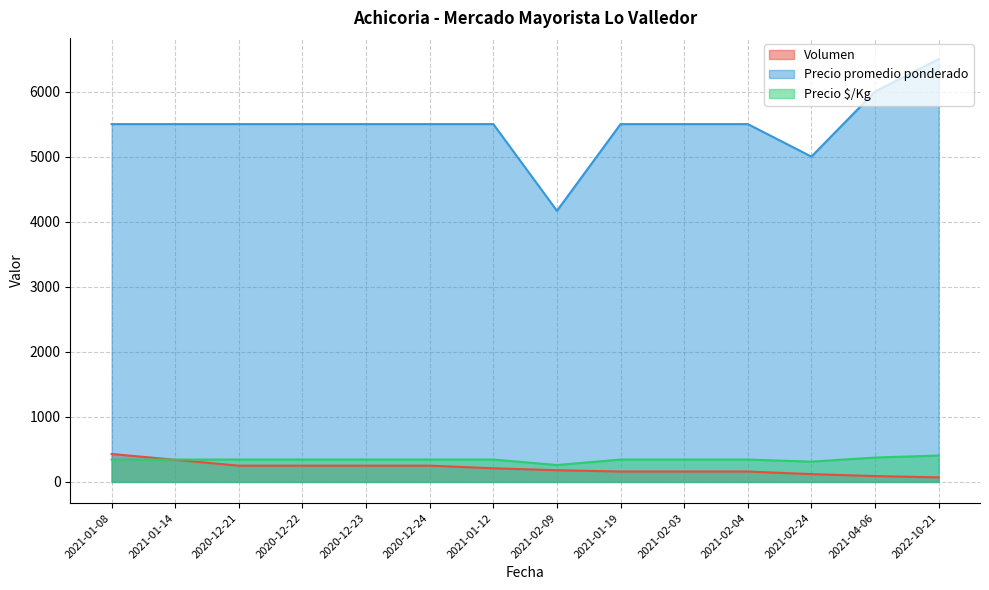

Where does the Precio $/Kg series first go above 344?

2021-04-06